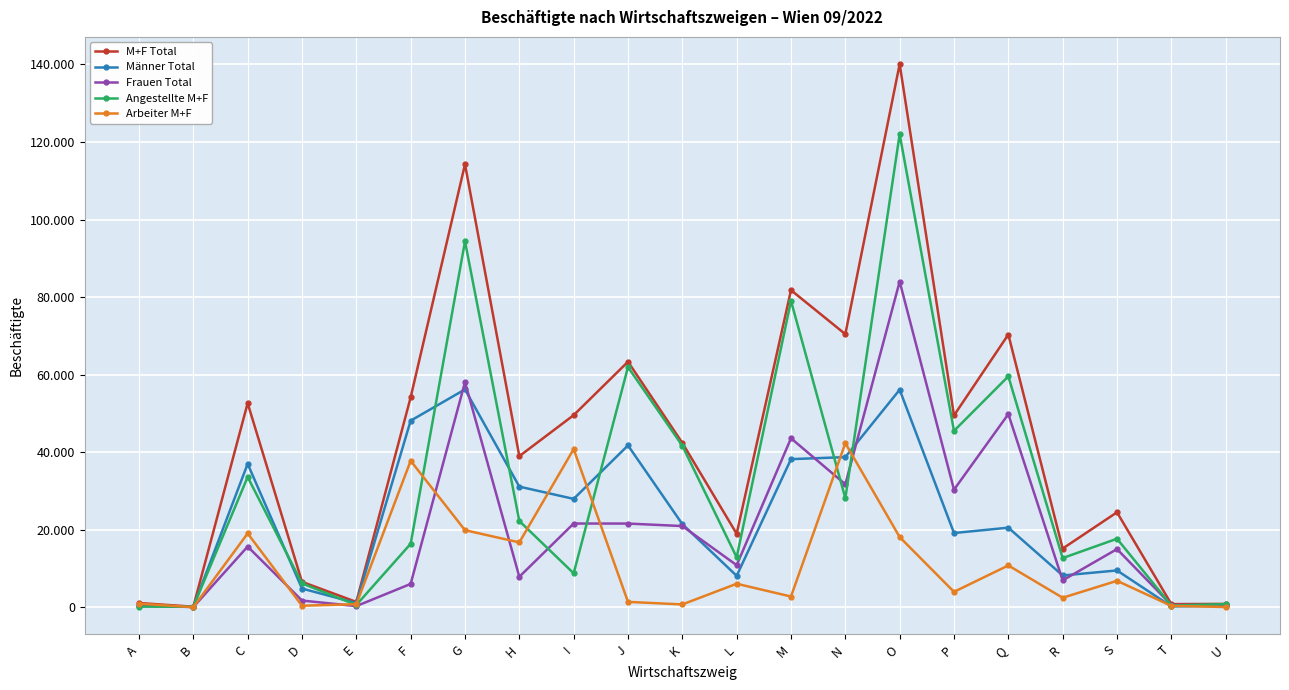

List the series in order of their peak value, highest first.

M+F Total, Angestellte M+F, Frauen Total, Männer Total, Arbeiter M+F